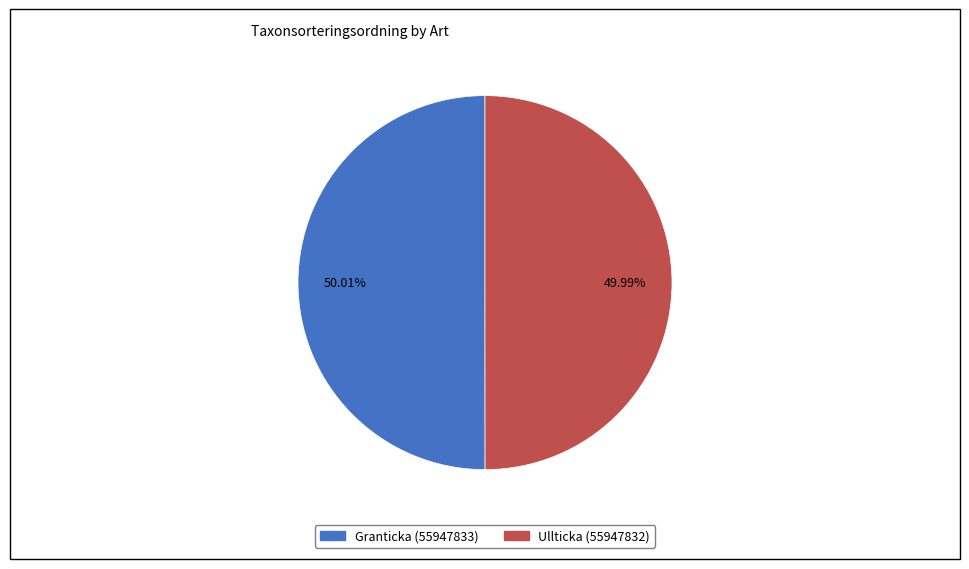

Is it true that Granticka (55947833) is 40% of the pie?

False